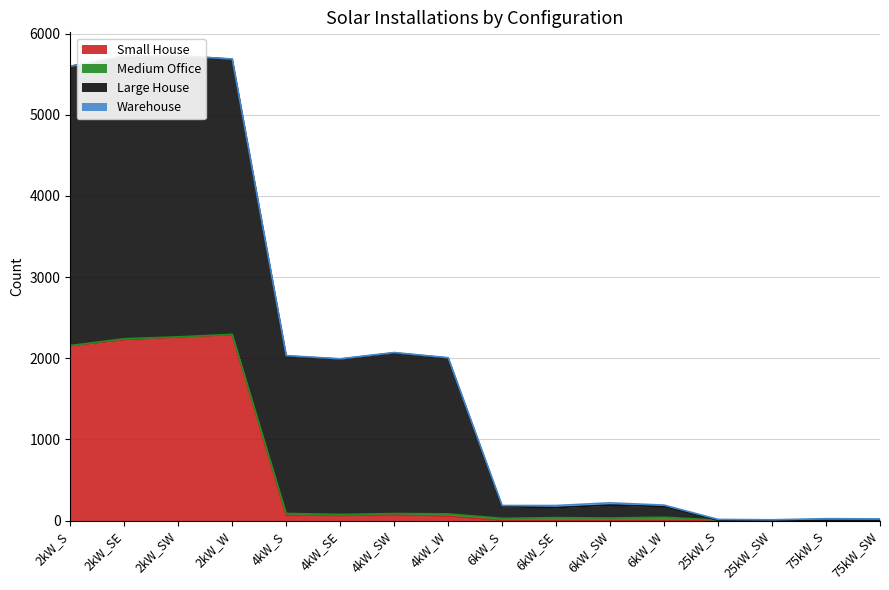

How many values in the Medium Office series exceed 19?

7